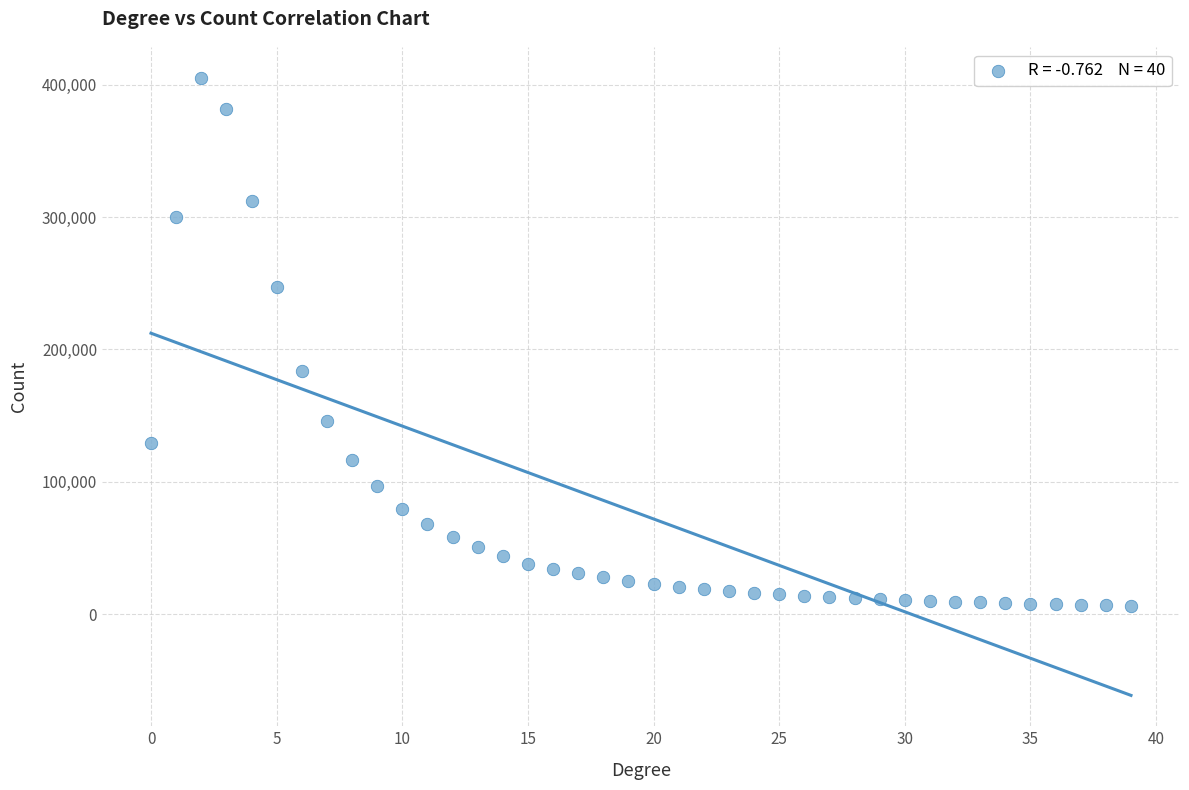

What is the range of Y values (max minus min)?

398604